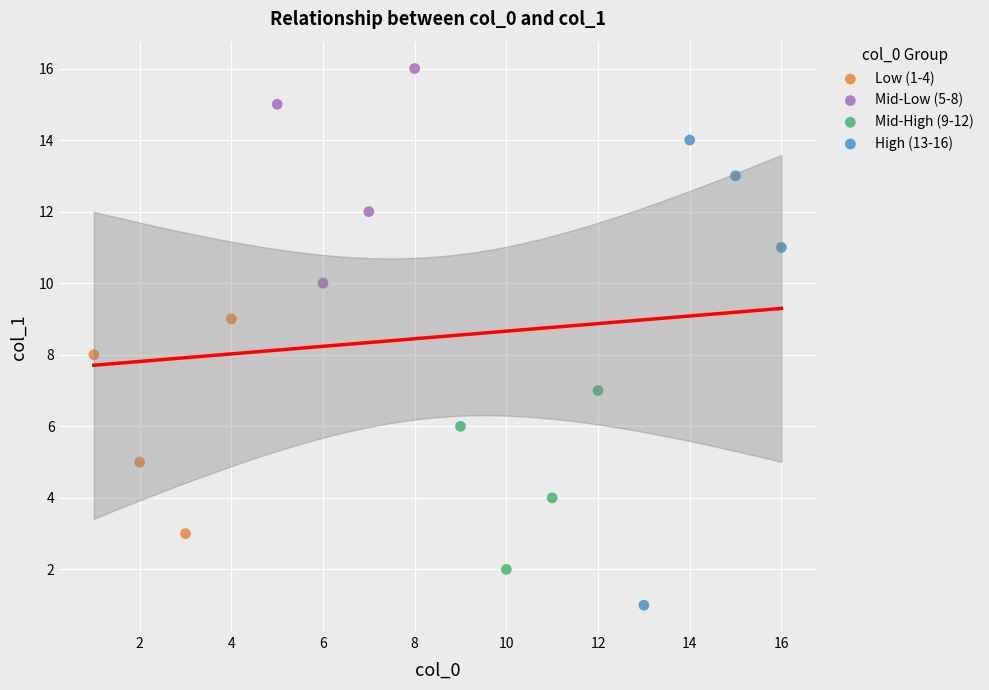

Which series contains the lowest Y value?

High (13-16)